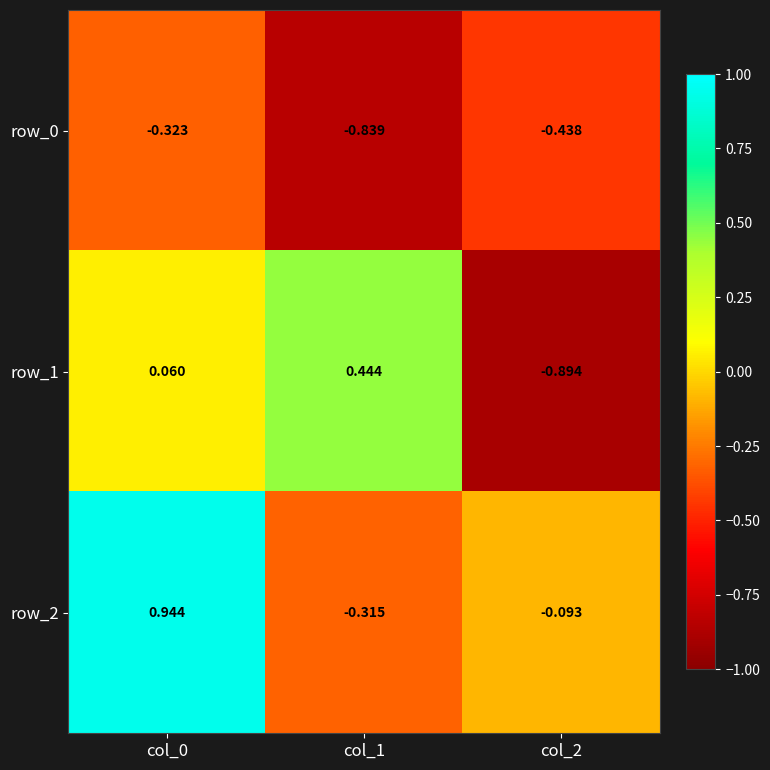

What is the difference between the maximum and minimum values in the row_2 series?

1.3